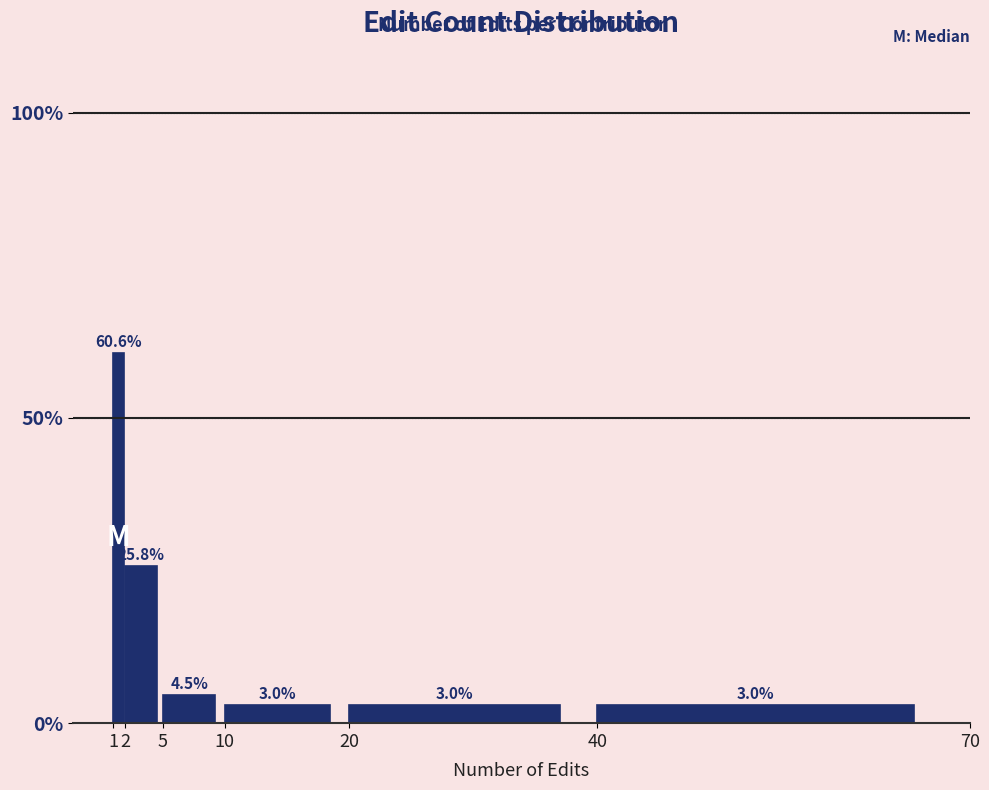

What is the height of the bar covering 5 to 10 on the x-axis?

4.5